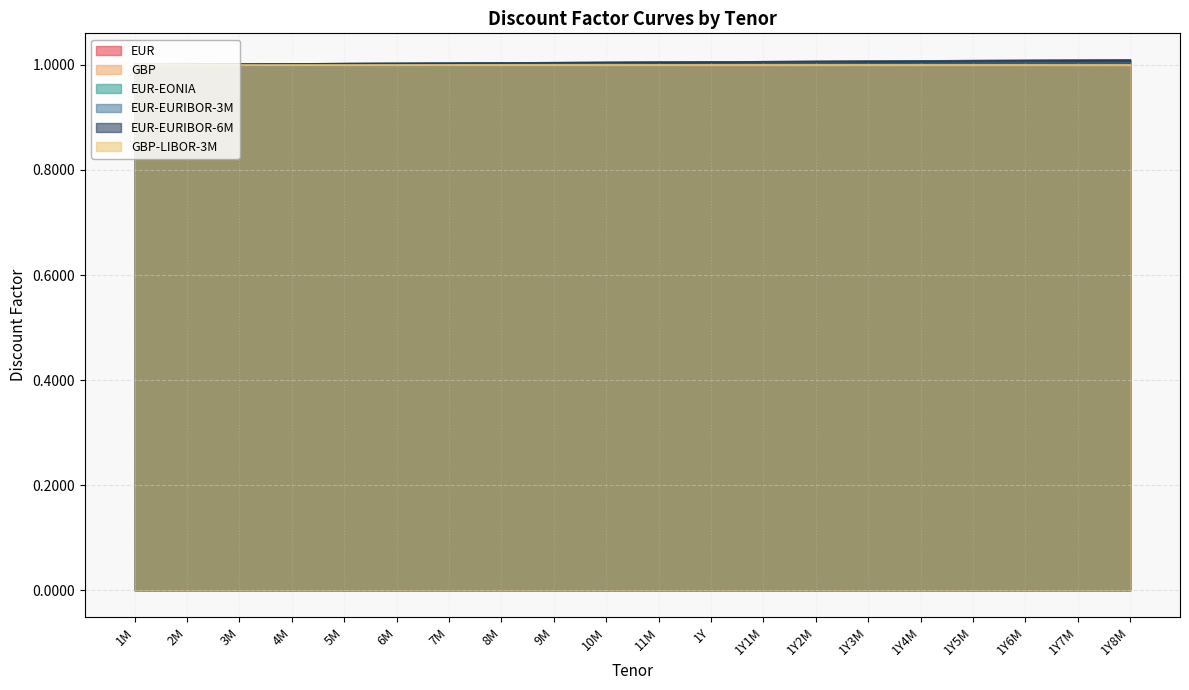

Which series has the largest total across all categories?

EUR